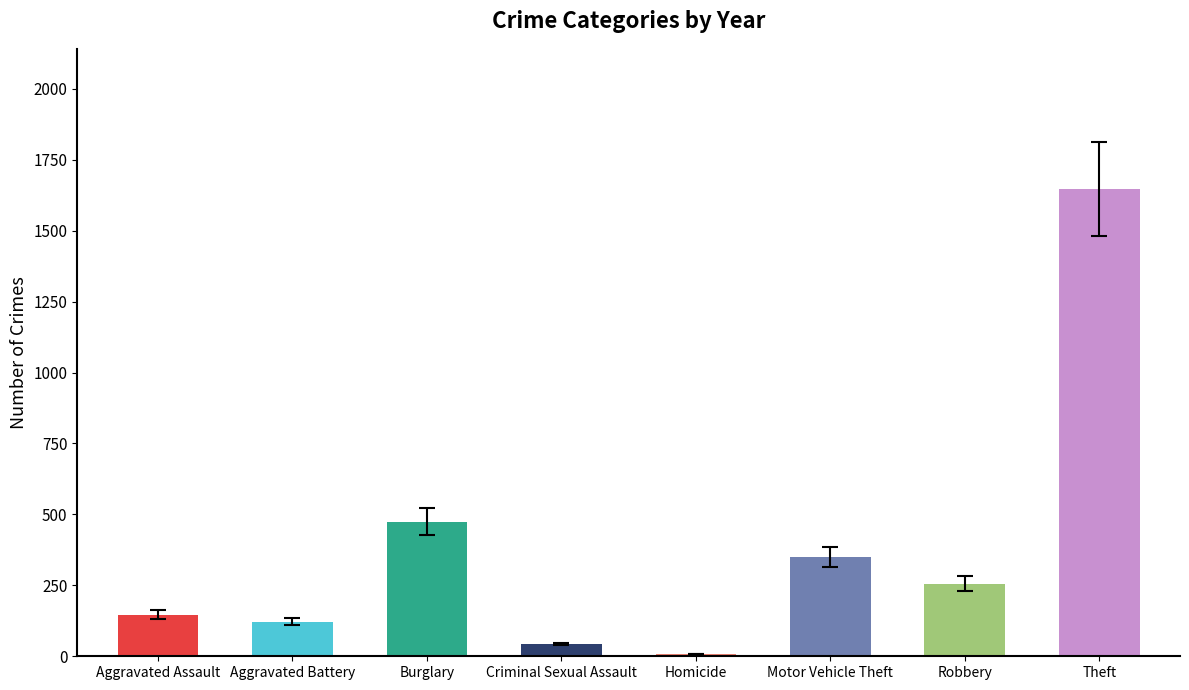

At how many categories does at least one series exceed 1376?

1